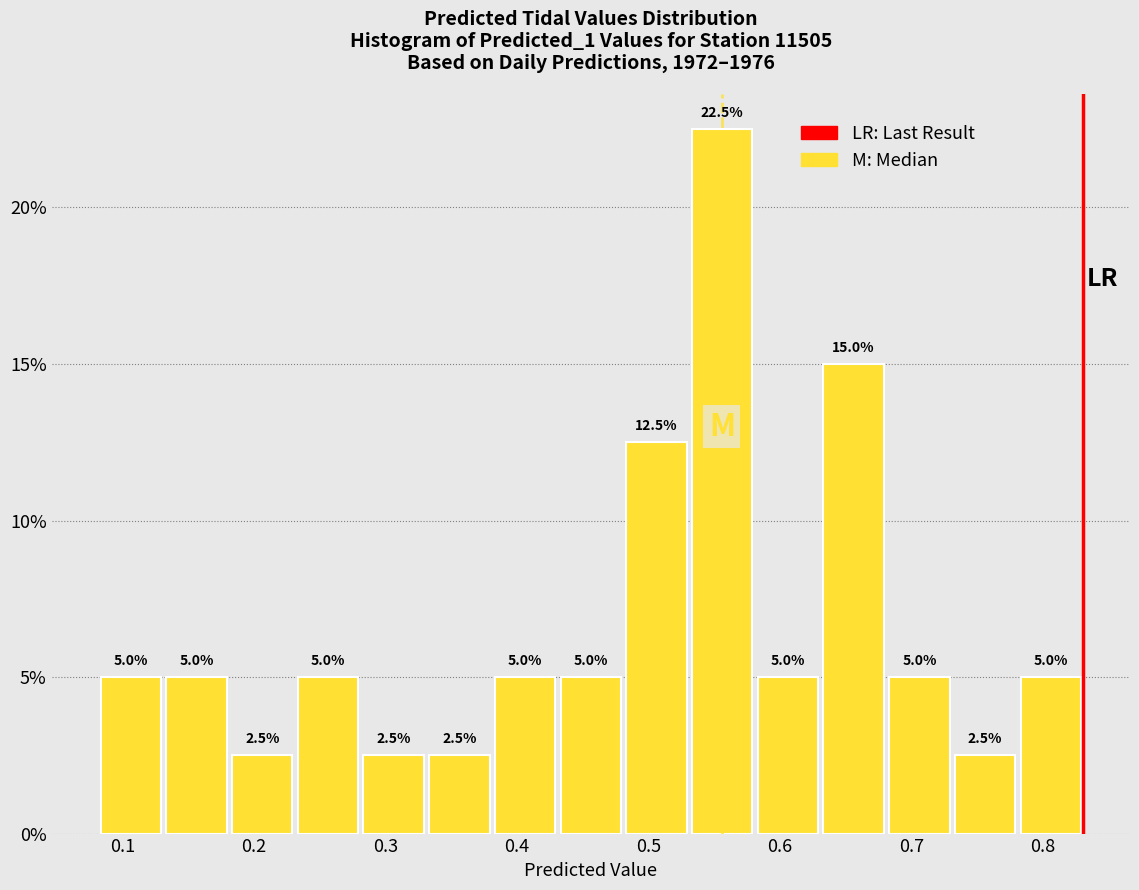

Reading left to right, list every bar in this chart as the range it spans on the x-axis followed by its height. The bar edges are not printed on the chart, so give them approximately, as read against the axis.

0.08 to 0.13: 5.0
0.13 to 0.18: 5.0
0.18 to 0.23: 2.5
0.23 to 0.28: 5.0
0.28 to 0.33: 2.5
0.33 to 0.38: 2.5
0.38 to 0.43: 5.0
0.43 to 0.48: 5.0
0.48 to 0.53: 12.5
0.53 to 0.58: 22.5
0.58 to 0.63: 5.0
0.63 to 0.68: 15.0
0.68 to 0.73: 5.0
0.73 to 0.78: 2.5
0.78 to 0.83: 5.0